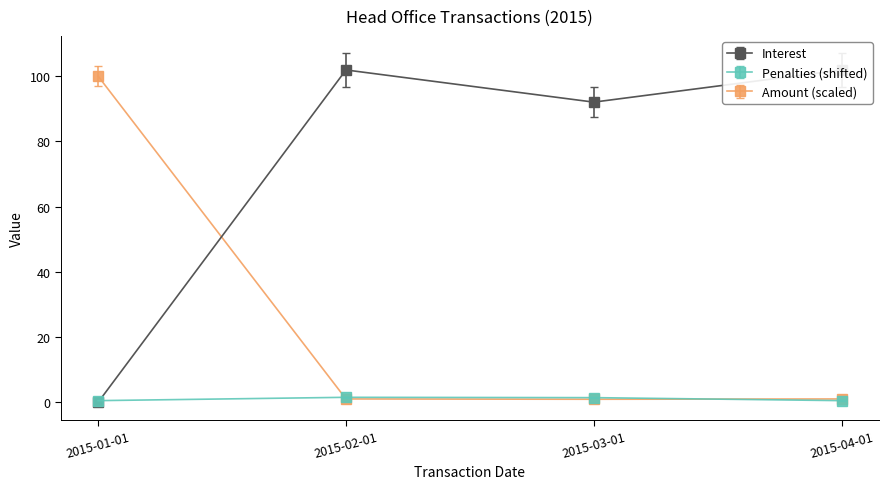

Which category has the highest value in the Amount (scaled) series?

2015-01-01